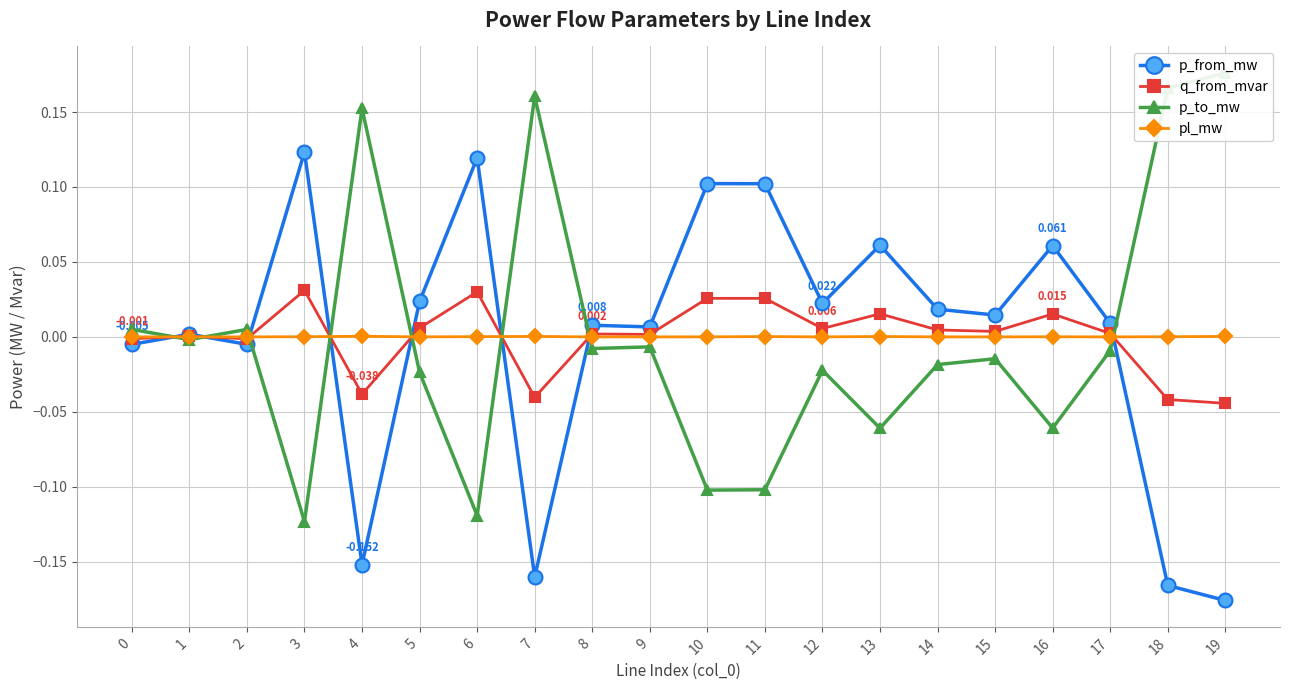

True or false: p_to_mw has a value of -0.1 at 11.

False